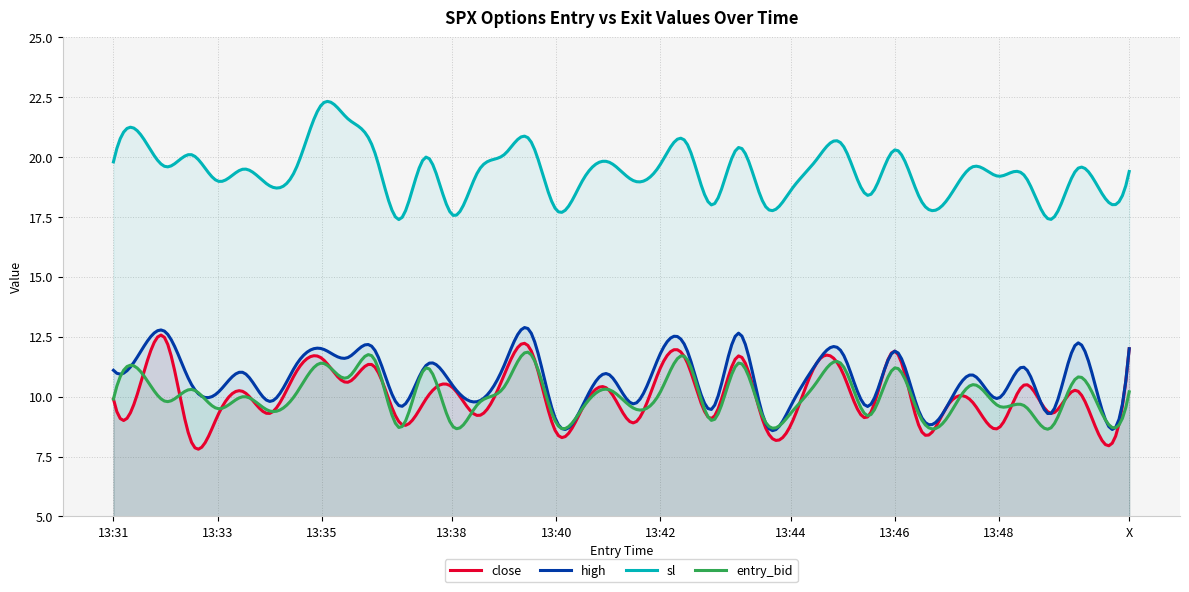

At which category does entry_bid reach its first local valley?

13:32